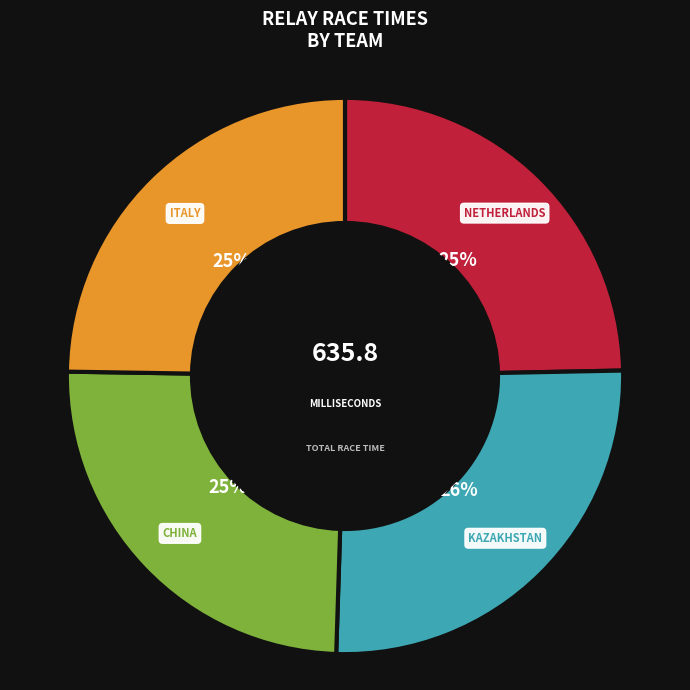

Is there a majority slice in this chart?

No